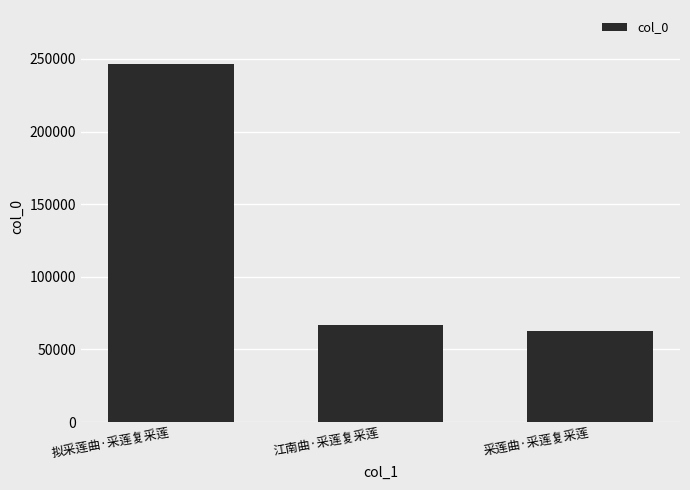

What is the greatest value displayed?

246672